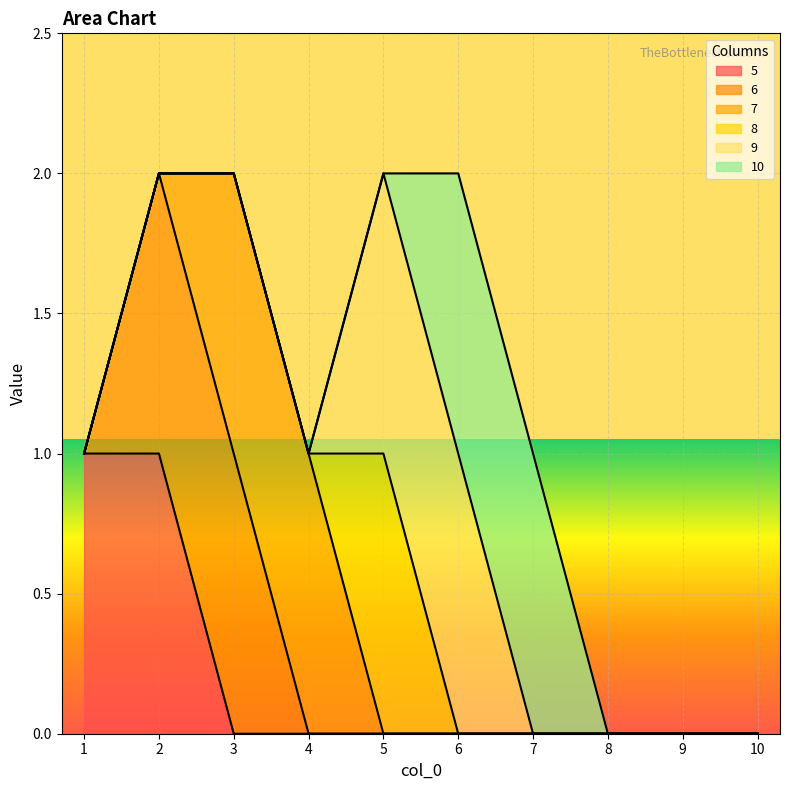

Reading left to right, transcribe all the data shown in this chart.

5: 1	1	0	0	0	0	0	0	0	0
6: 0	1	1	0	0	0	0	0	0	0
7: 0	0	1	1	0	0	0	0	0	0
8: 0	0	0	0	1	0	0	0	0	0
9: 0	0	0	0	1	1	0	0	0	0
10: 0	0	0	0	0	1	1	0	0	0